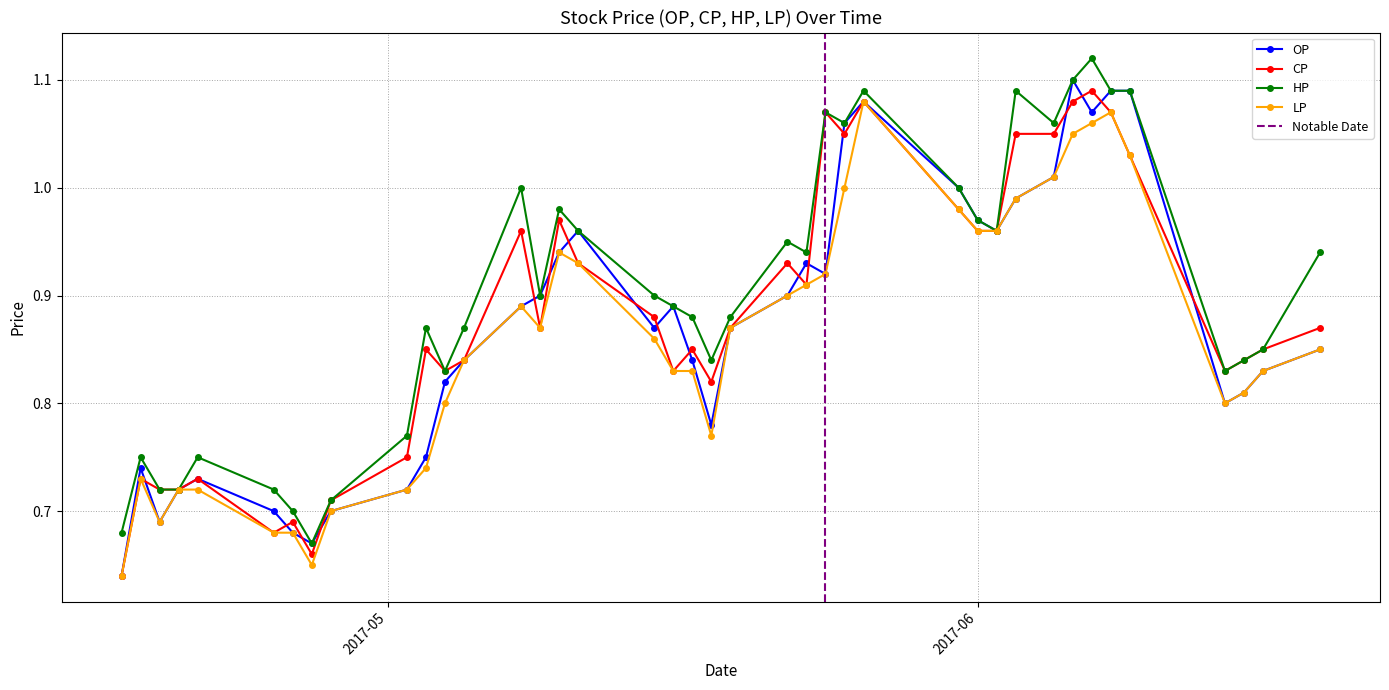

Which series has the largest range (max minus min)?

OP